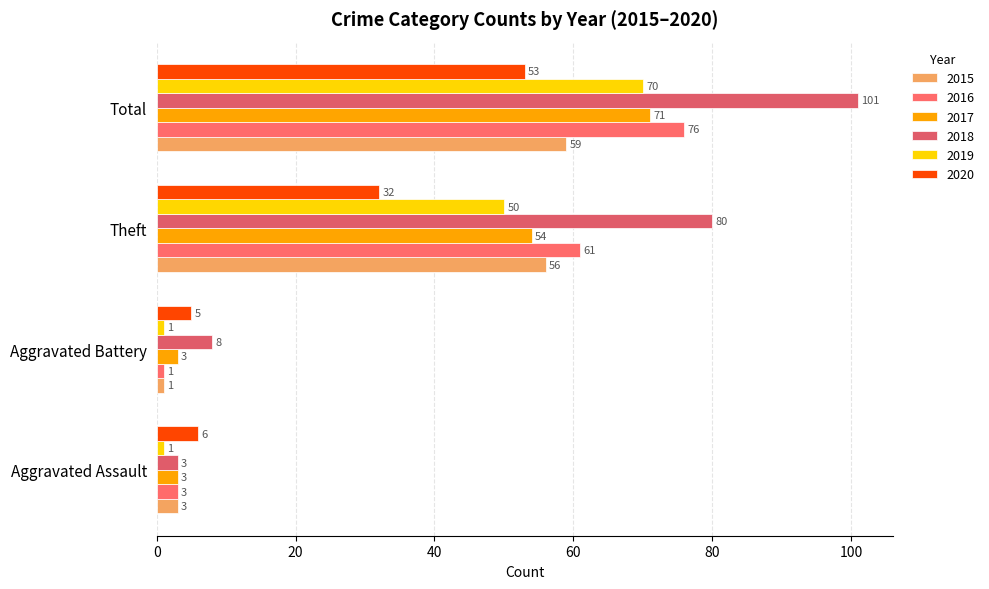

At which label does 2017 first exceed 54?

Total